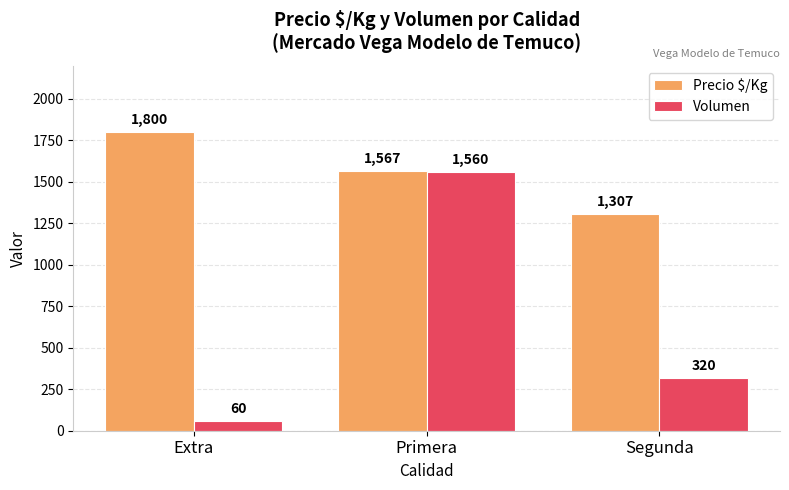

How many data points in Precio $/Kg are less than 1567?

1